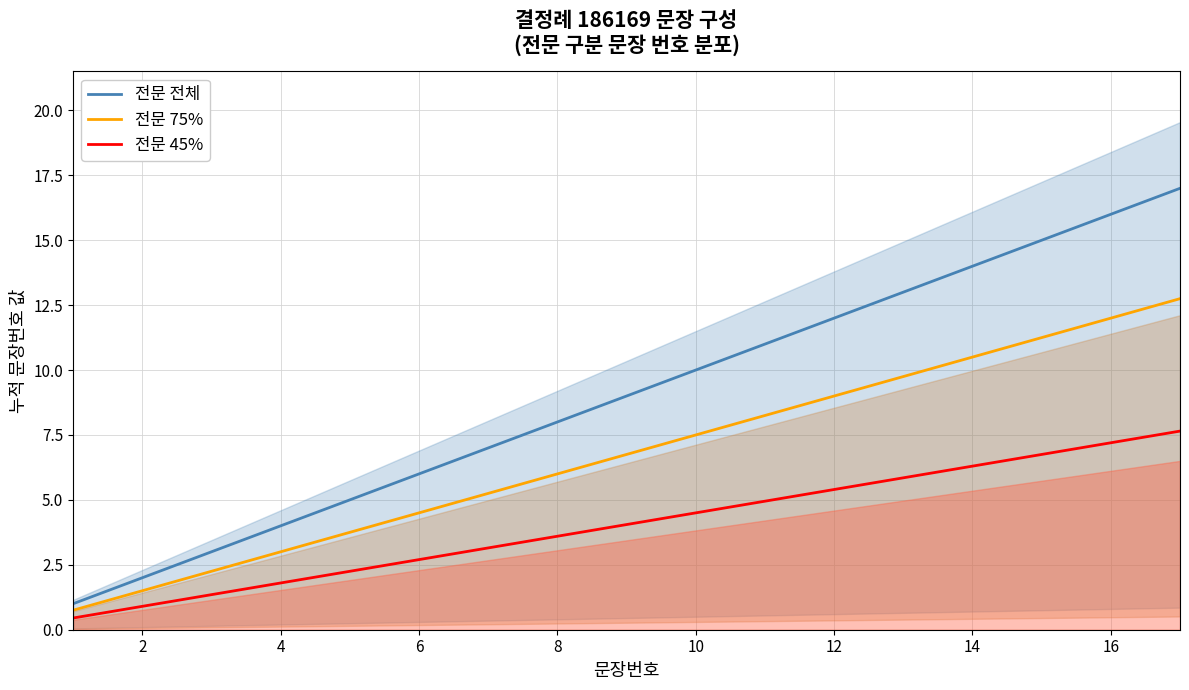

What is the minimum value for 전문 75%?

0.8